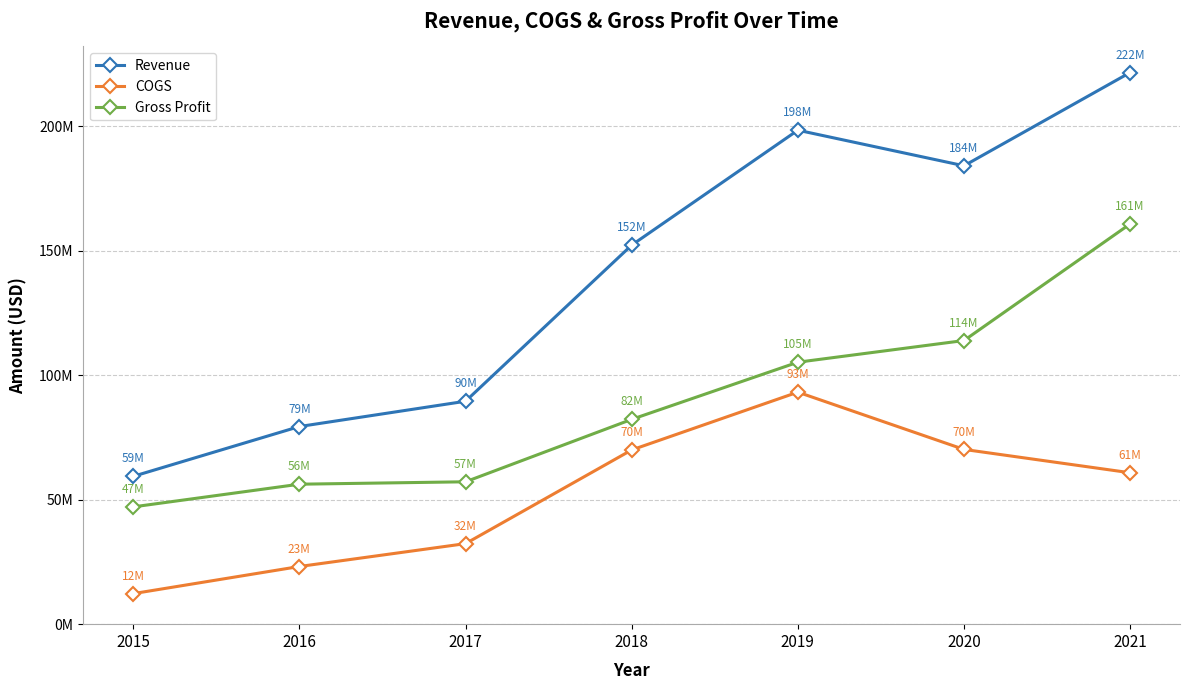

Is the value of COGS at 2021 greater than the value of Revenue at 2021?

No